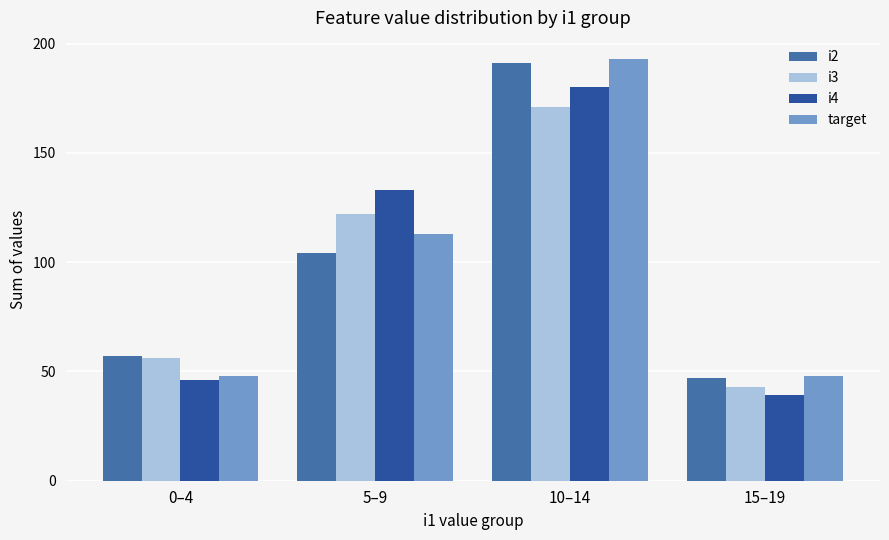

What is the sum of the target values at 15–19 and 5–9?

161